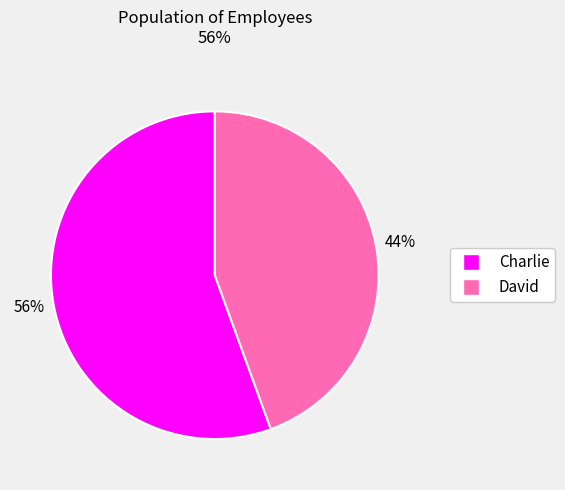

Does any single category account for the majority?

Yes